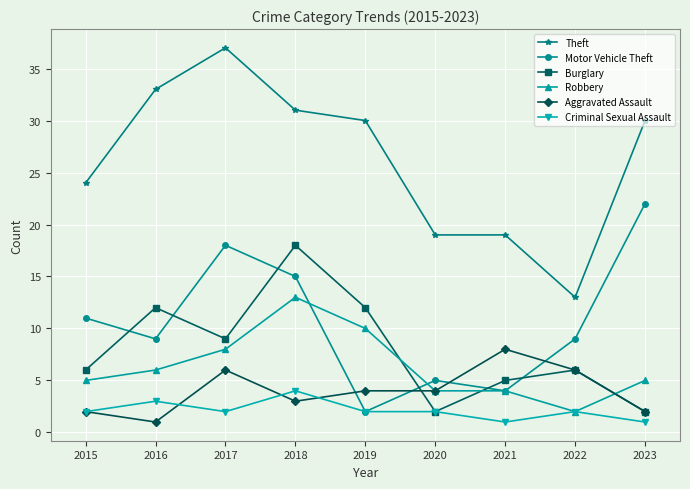

True or false: Robbery and Theft intersect in this chart.

False